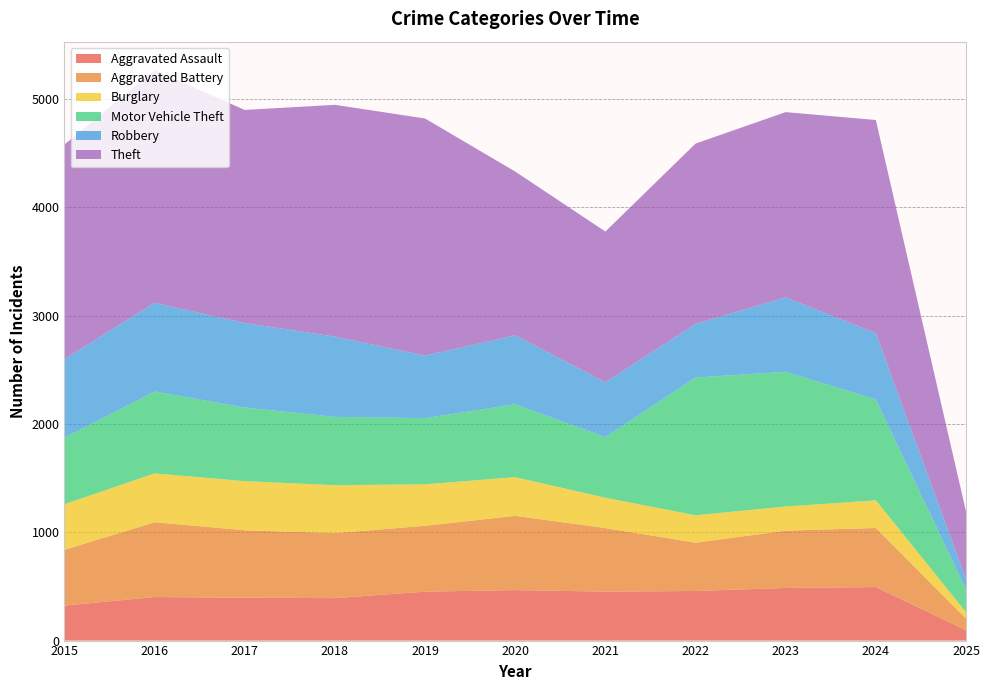

Reading left to right, extract all data points from this chart.

Aggravated Assault: 2015=323	2016=402	2017=396	2018=392	2019=452	2020=466	2021=452	2022=458	2023=486	2024=494	2025=96
Aggravated Battery: 2015=515	2016=691	2017=623	2018=600	2019=608	2020=686	2021=587	2022=446	2023=529	2024=546	2025=107
Burglary: 2015=421	2016=451	2017=453	2018=443	2019=383	2020=357	2021=280	2022=253	2023=223	2024=255	2025=60
Motor Vehicle Theft: 2015=614	2016=756	2017=680	2018=631	2019=611	2020=673	2021=560	2022=1272	2023=1244	2024=932	2025=209
Robbery: 2015=726	2016=819	2017=780	2018=741	2019=577	2020=637	2021=506	2022=495	2023=687	2024=611	2025=95
Theft: 2015=1981	2016=2148	2017=1968	2018=2140	2019=2190	2020=1512	2021=1392	2022=1665	2023=1711	2024=1969	2025=625